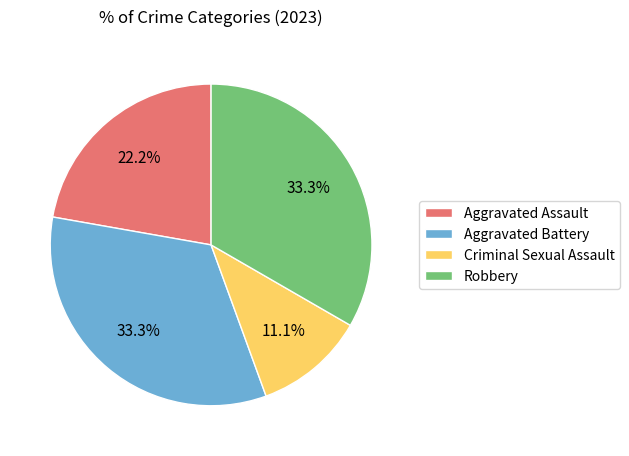

To the nearest percent, what is the difference between the Aggravated Battery and Aggravated Assault slice percentages?

11%